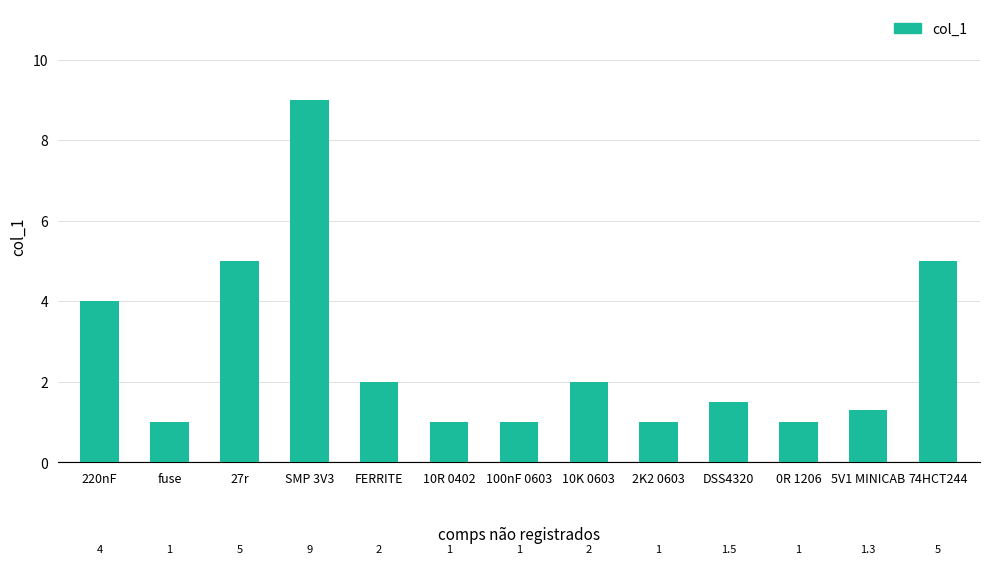

Read the value at fuse.

1.0